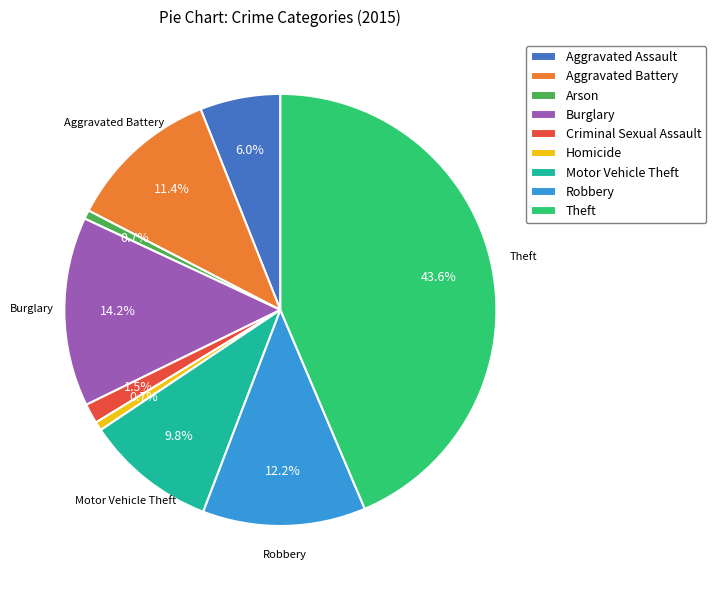

Does any single category account for the majority?

No